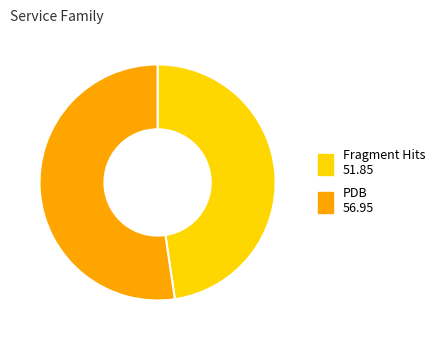

Which has a higher value, Fragment Hits or PDB?

PDB